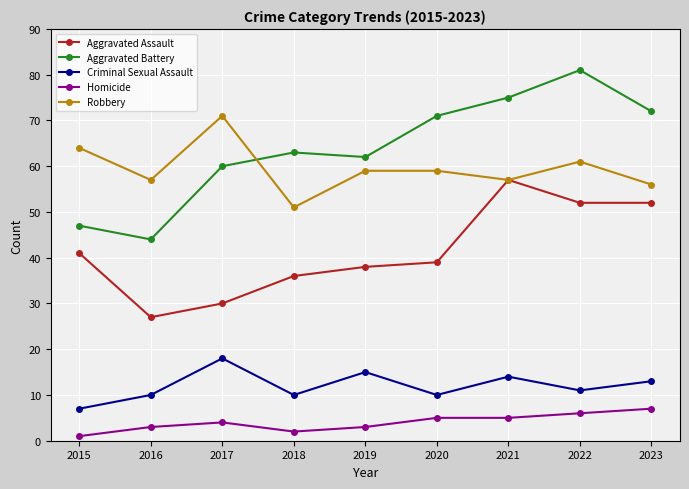

True or false: Criminal Sexual Assault and Aggravated Assault intersect in this chart.

False